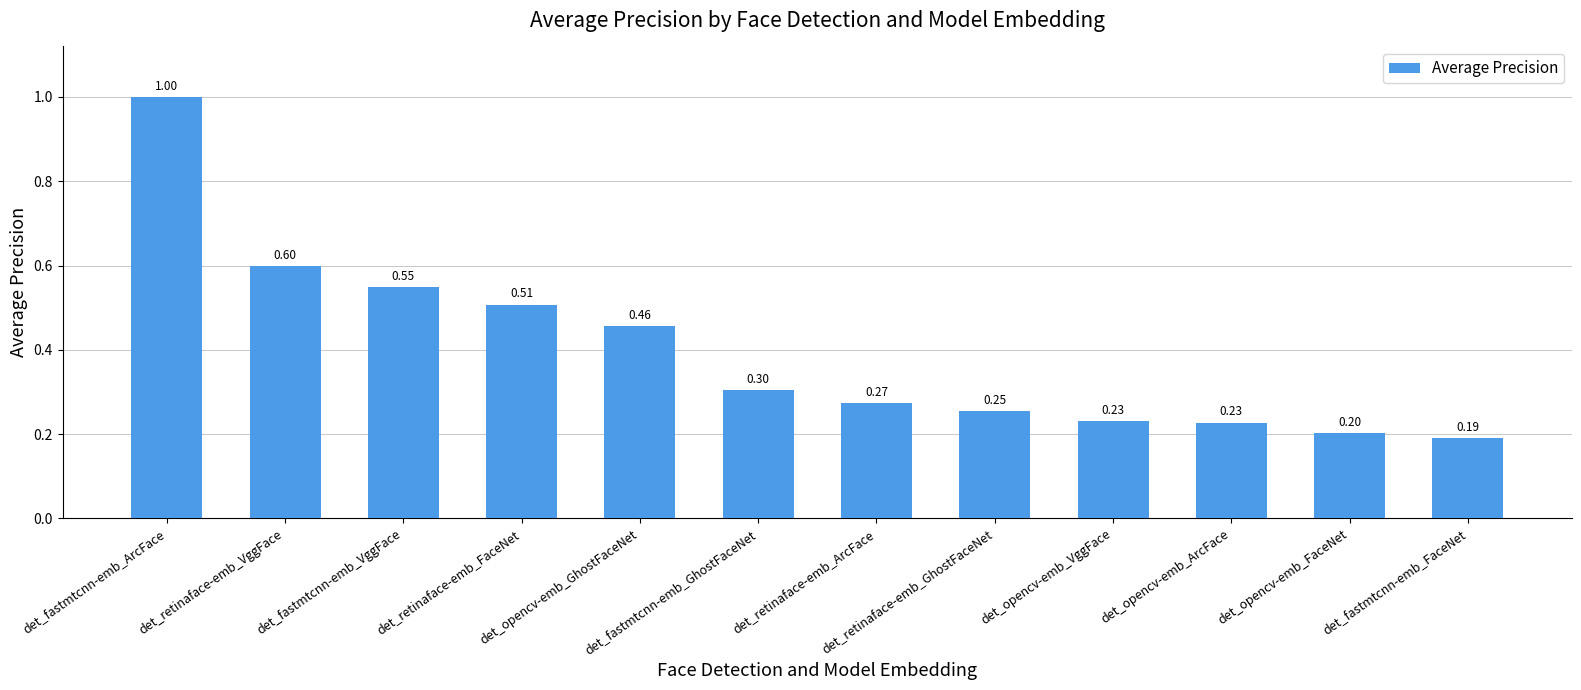

What is the sum of the values at det_fastmtcnn-emb_ArcFace and det_retinaface-emb_VggFace?

1.6